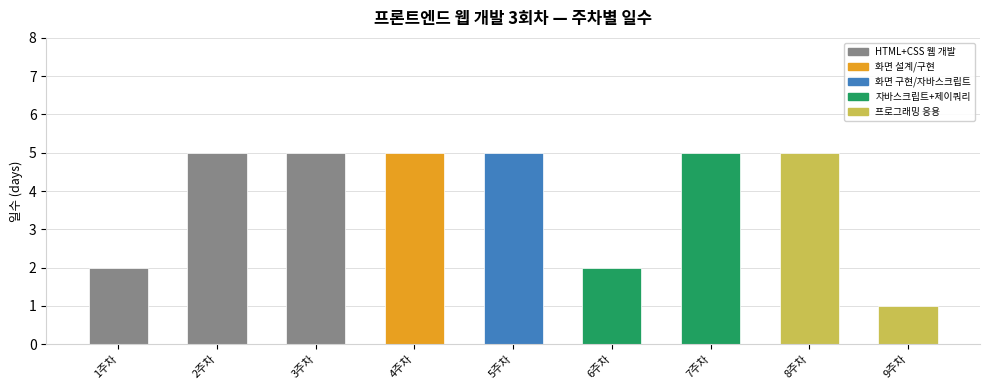

How many bars are there in total?

9